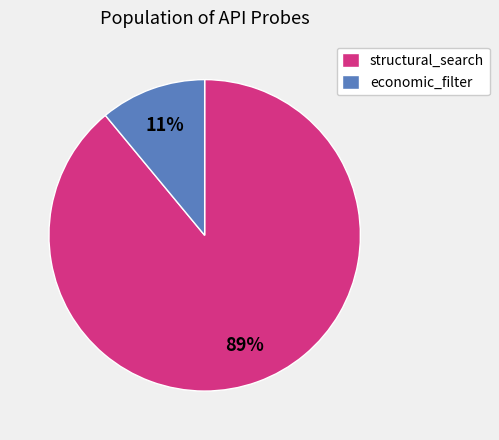

What is the ratio of the value at structural_search to the value at economic_filter?

8.1